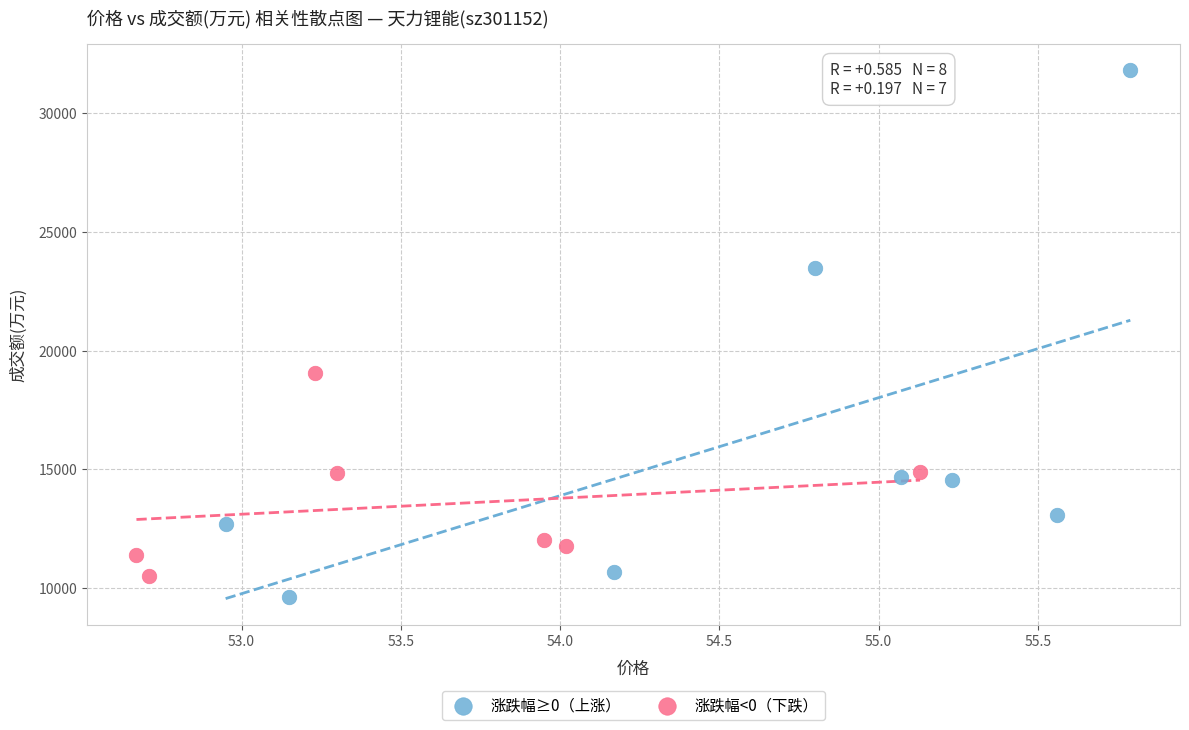

Which series reaches the maximum Y coordinate?

涨跌幅≥0（上涨）